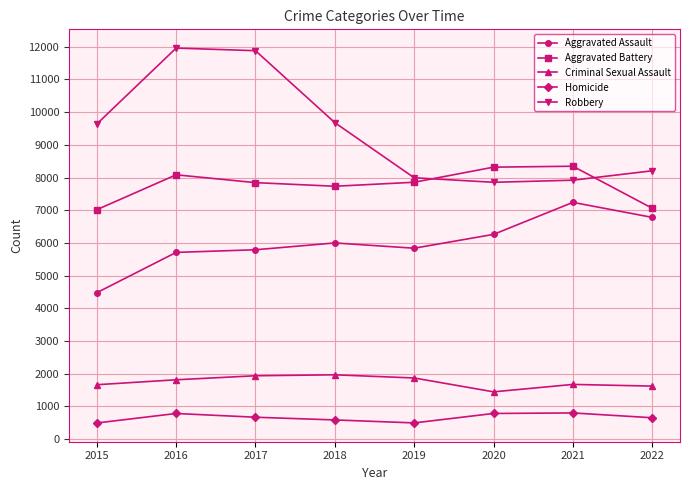

What is the sum of the Aggravated Battery values at 2019 and 2020?

16176